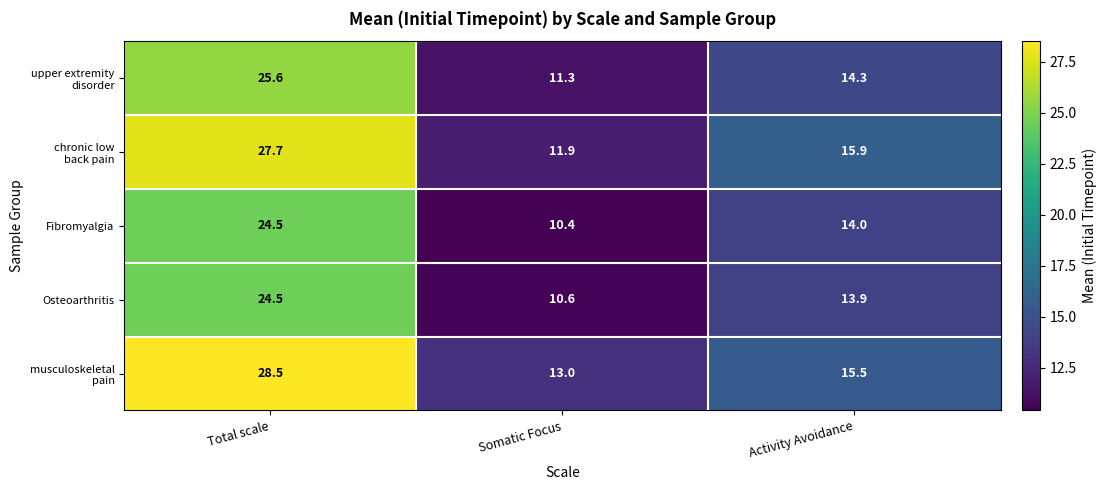

What is the spread (max minus min) of values at Total scale?

4.0